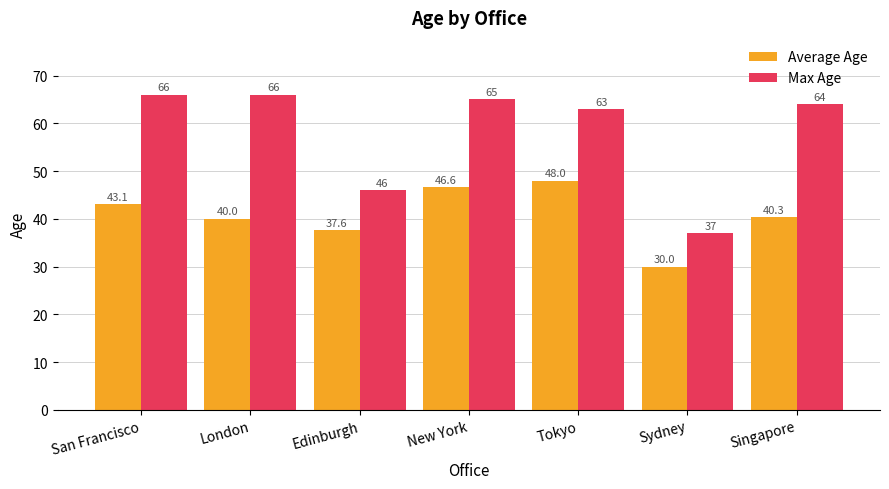

At which category is the sum across all series the highest?

New York